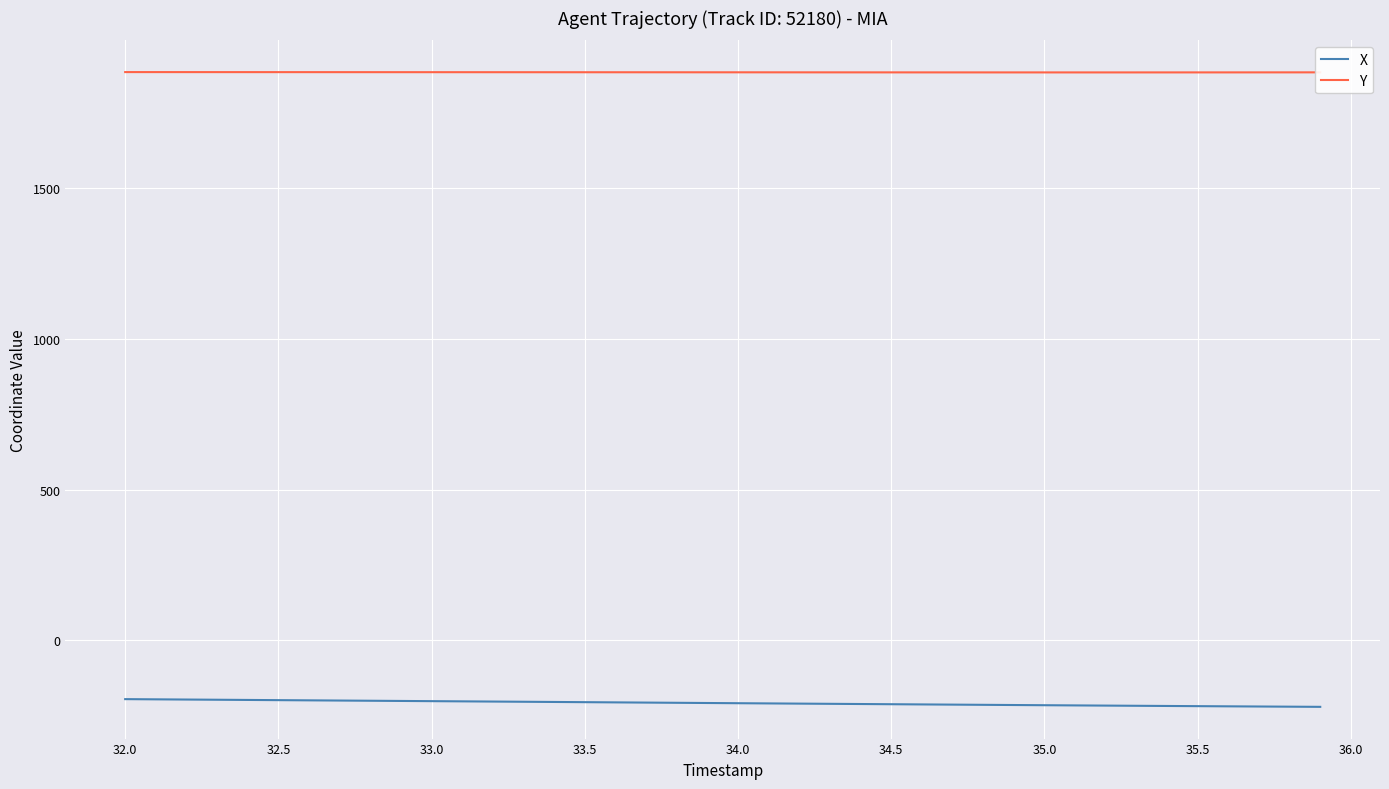

List the series in order of their overall mean, highest first.

Y, X